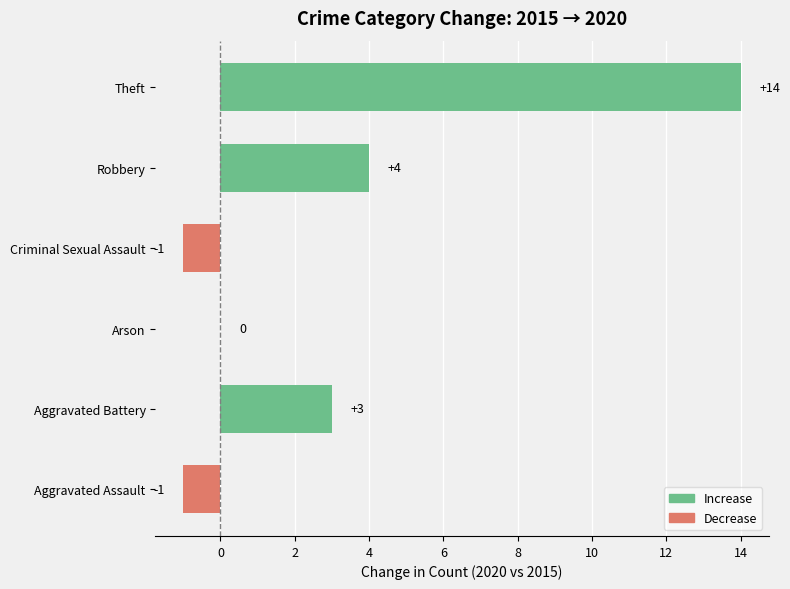

True or false: the data shows 2 at Robbery.

False